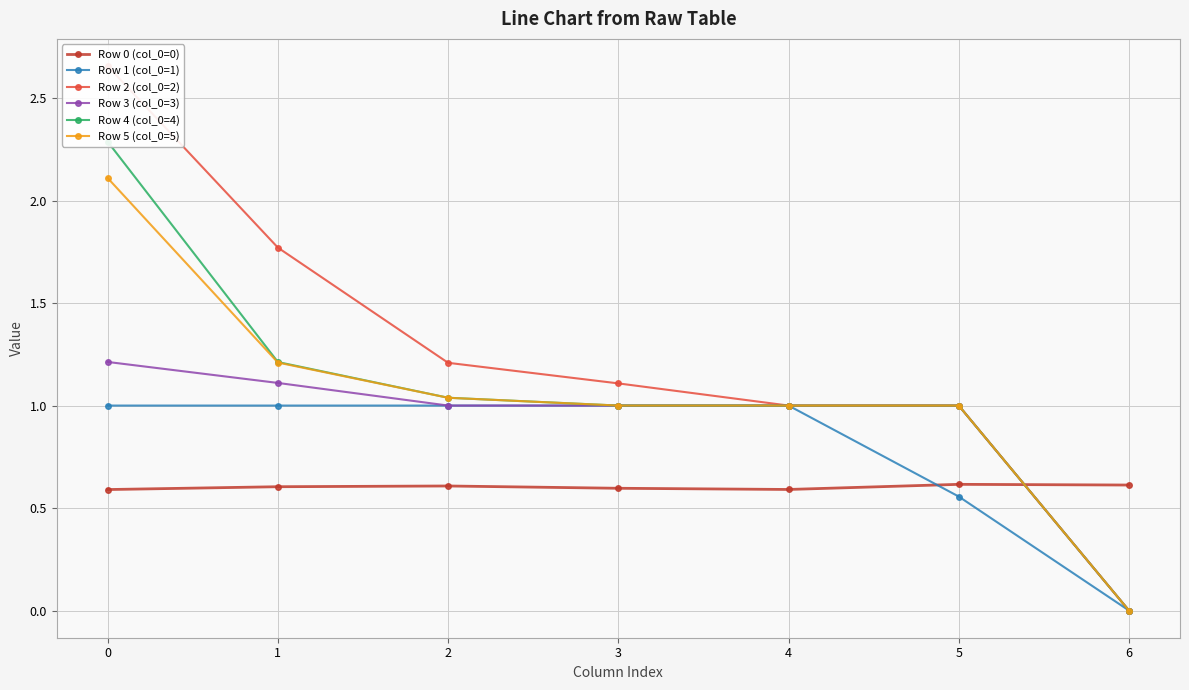

What is the difference between the highest and lowest values at 6?

0.6